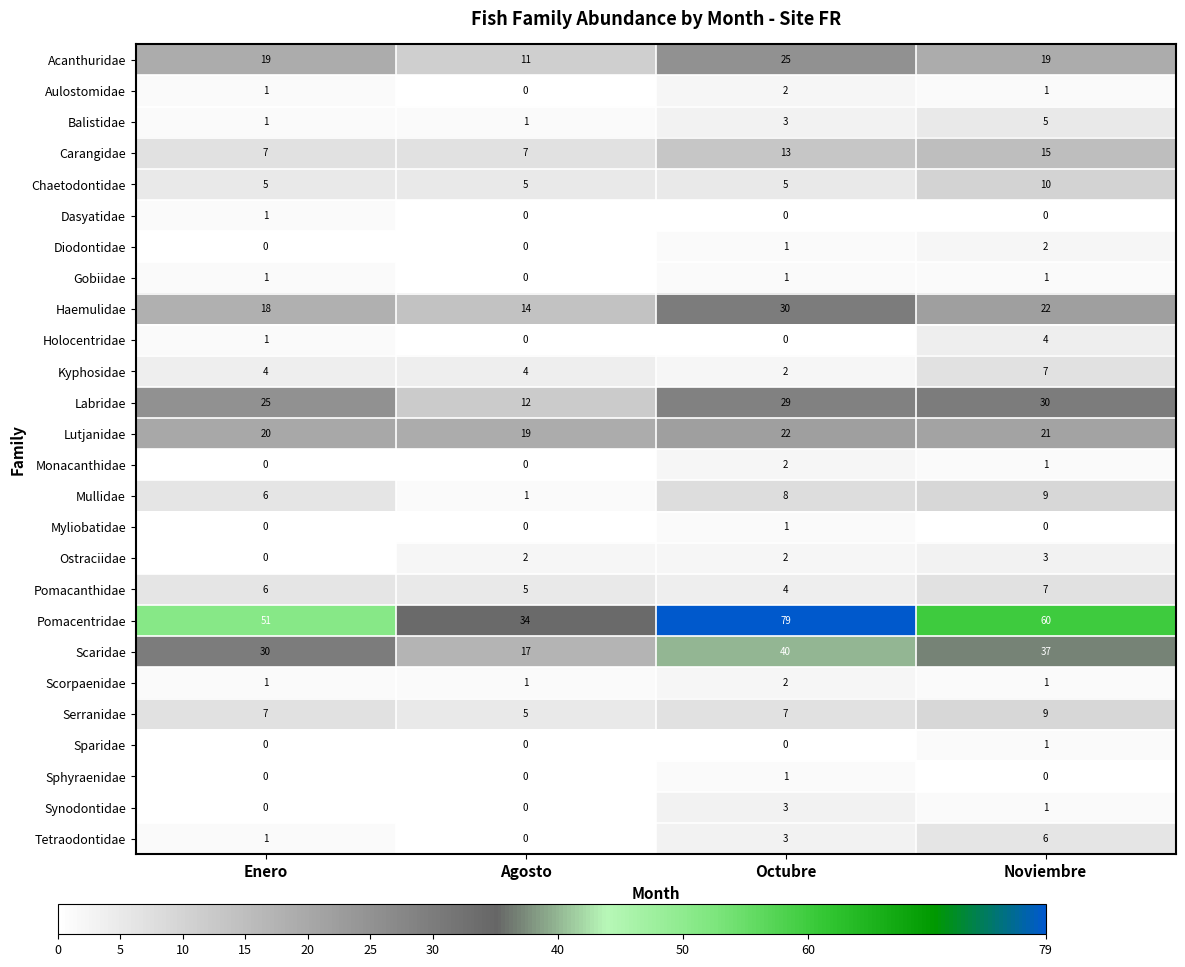

How many categories are shown in the chart?

4